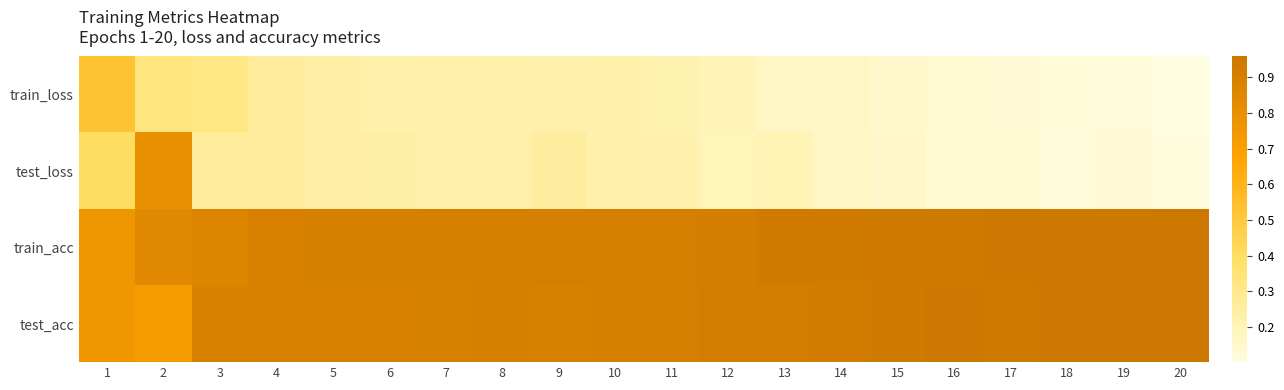

Reading right to left, list all the values displayed in this chart.

train_loss: 20=0.1	19=0.1	18=0.1	17=0.1	16=0.1	15=0.2	14=0.2	13=0.2	12=0.2	11=0.2	10=0.2	9=0.2	8=0.2	7=0.2	6=0.2	5=0.2	4=0.3	3=0.3	2=0.3	1=0.5
test_loss: 20=0.1	19=0.1	18=0.1	17=0.1	16=0.1	15=0.2	14=0.2	13=0.2	12=0.2	11=0.2	10=0.2	9=0.3	8=0.2	7=0.2	6=0.2	5=0.2	4=0.3	3=0.3	2=0.8	1=0.4
train_acc: 20=1.0	19=1.0	18=1.0	17=0.9	16=0.9	15=0.9	14=0.9	13=0.9	12=0.9	11=0.9	10=0.9	9=0.9	8=0.9	7=0.9	6=0.9	5=0.9	4=0.9	3=0.9	2=0.8	1=0.8
test_acc: 20=1.0	19=0.9	18=1.0	17=0.9	16=0.9	15=0.9	14=0.9	13=0.9	12=0.9	11=0.9	10=0.9	9=0.9	8=0.9	7=0.9	6=0.9	5=0.9	4=0.9	3=0.9	2=0.7	1=0.8